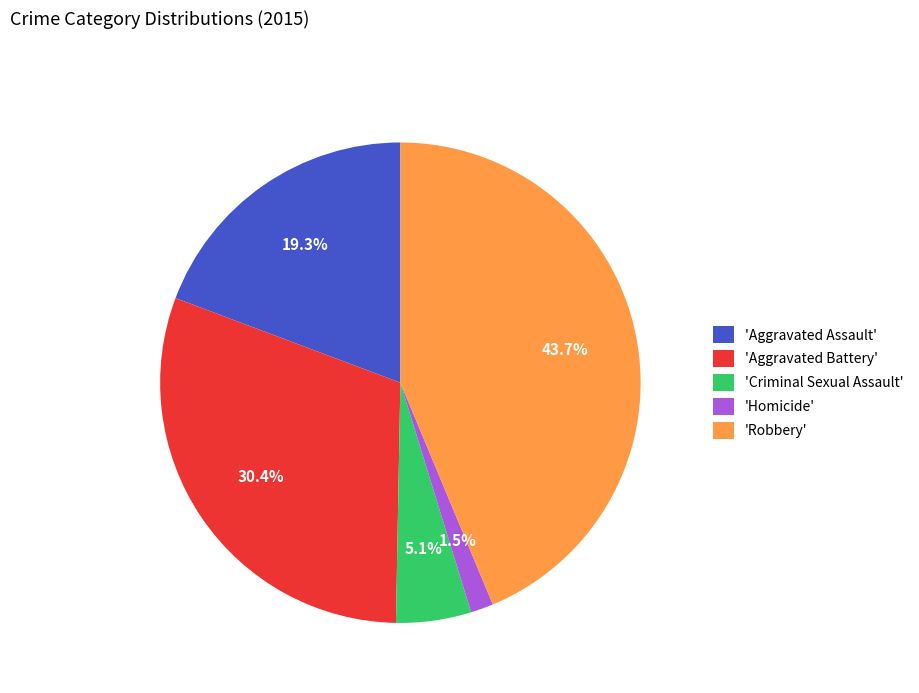

Rank the categories by value from lowest to highest.

'Homicide', 'Criminal Sexual Assault', 'Aggravated Assault', 'Aggravated Battery', 'Robbery'